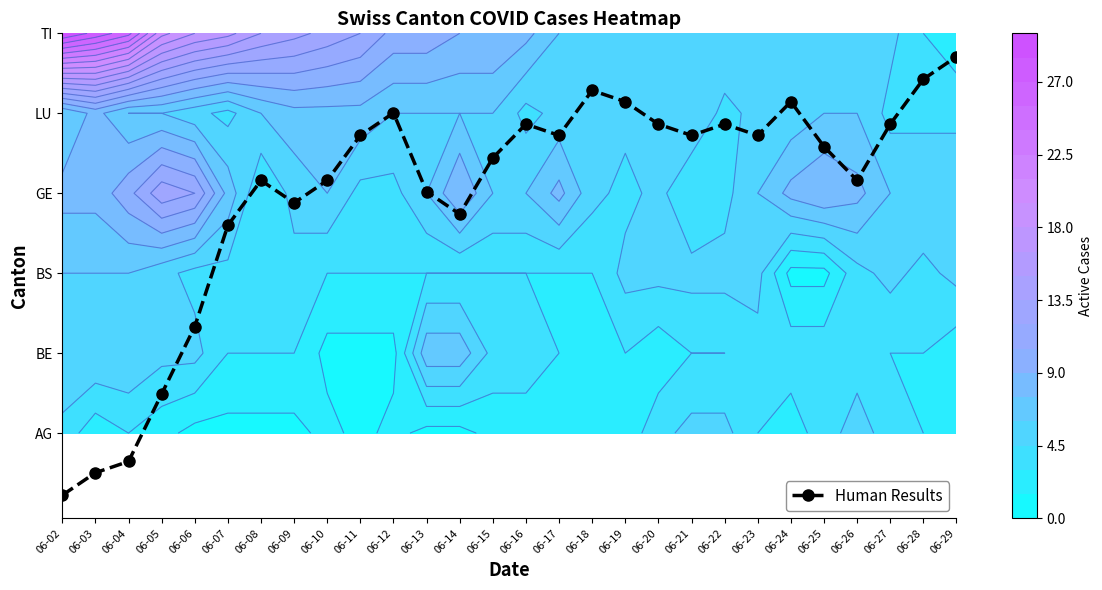

Rank the categories by value from lowest to highest.

06-02, 06-03, 06-04, 06-05, 06-06, 06-07, 06-14, 06-09, 06-13, 06-08, 06-10, 06-26, 06-15, 06-25, 06-11, 06-17, 06-21, 06-23, 06-16, 06-20, 06-22, 06-27, 06-12, 06-19, 06-24, 06-18, 06-28, 06-29